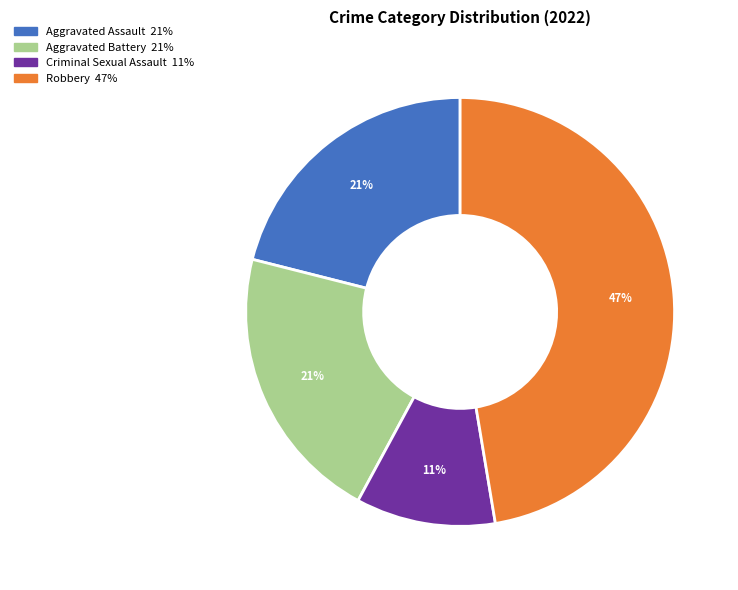

To the nearest percent, what is the average slice percentage?

25%